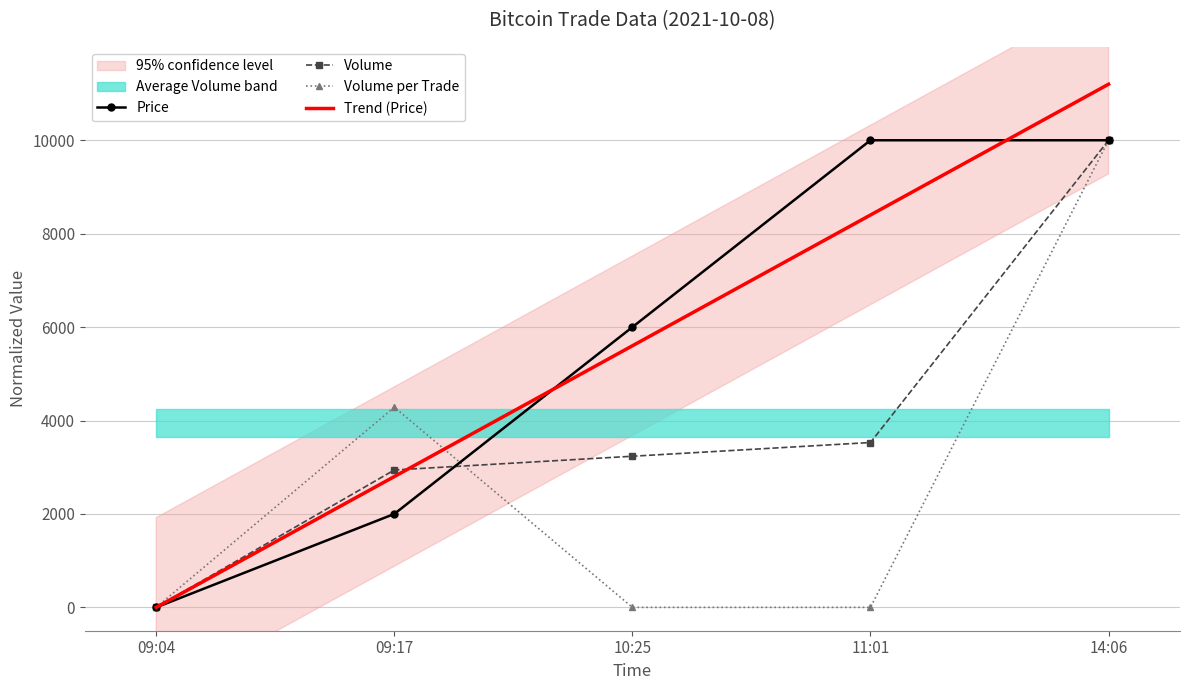

After their last crossing, which series has the higher values: Price or Volume?

Price